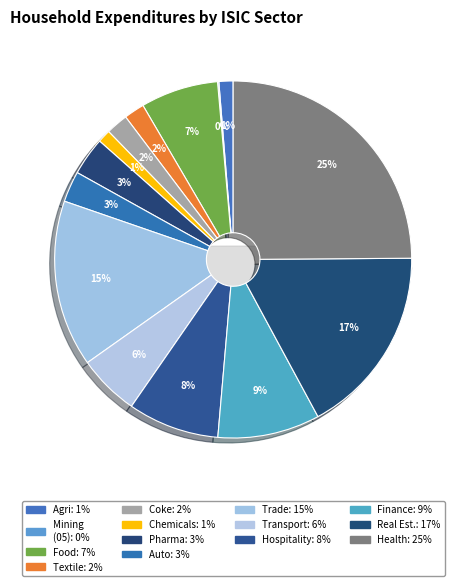

Is it true that ISIC 86T88 is 25% of the pie?

True